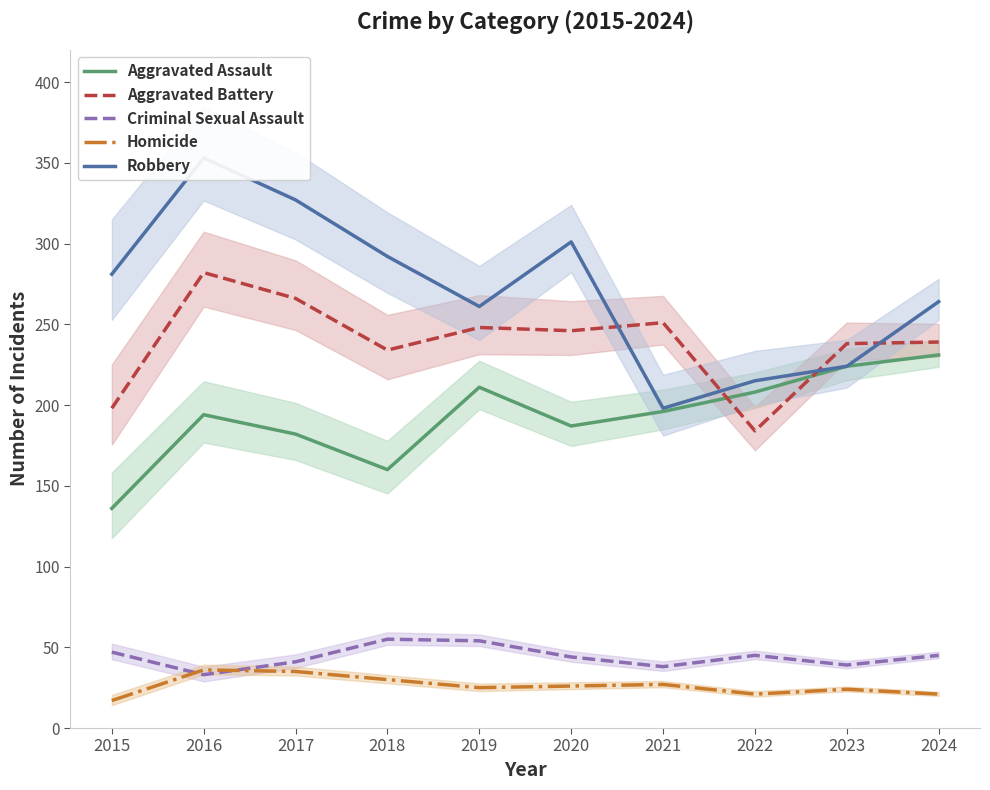

At which category does Aggravated Battery reach its first local peak?

2016